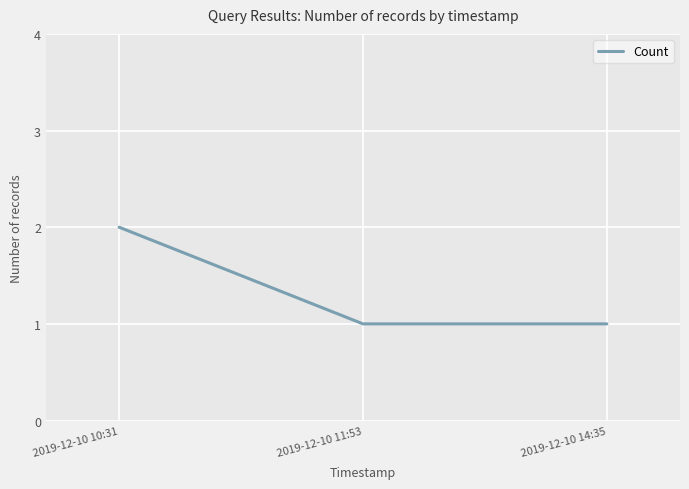

What is the difference between the values at 2019-12-10 10:31 and 2019-12-10 11:53?

1